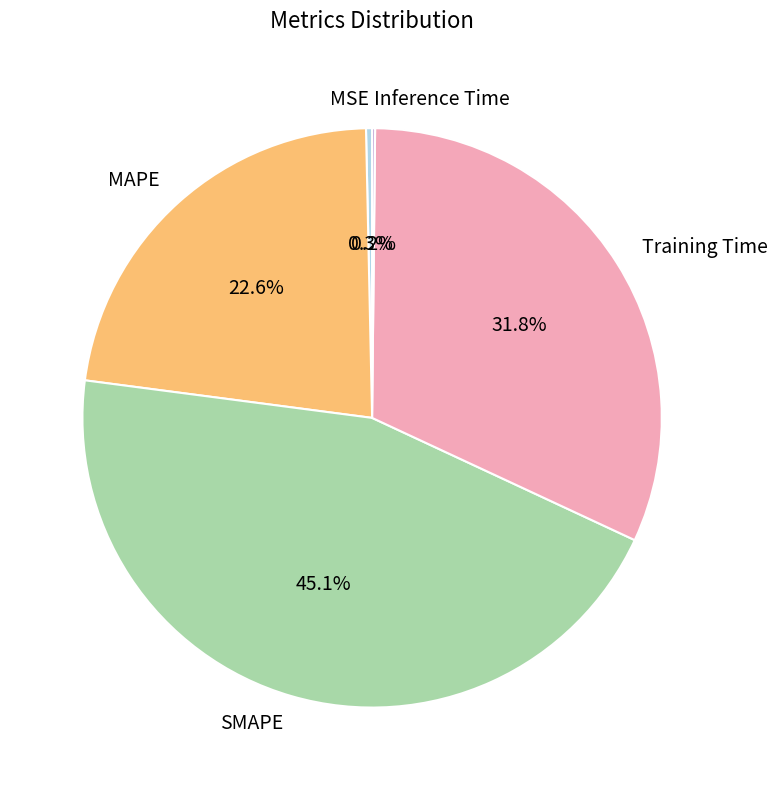

Do SMAPE and MSE together represent more than half of the pie?

No